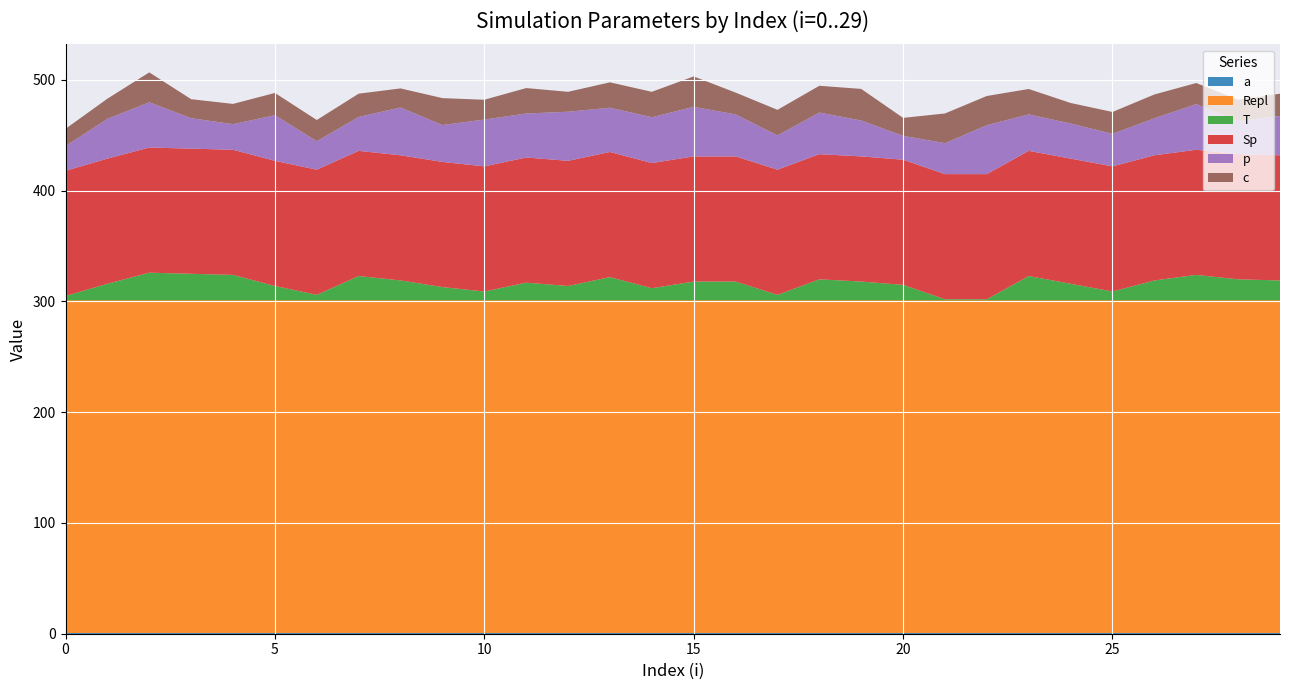

Reading left to right, what are all the values shown in this chart?

a: 0=1.0	1=1.0	2=1.0	3=1.0	4=1.0	5=1.0	6=1.0	7=1.0	8=1.0	9=1.0	10=1.0	11=1.0	12=1.0	13=1.0	14=1.0	15=1.0	16=1.0	17=1.0	18=1.0	19=1.0	20=1.0	21=1.0	22=1.0	23=1.0	24=1.0	25=1.0	26=1.0	27=1.0	28=1.0	29=1.0
Repl: 0=300.0	1=300.0	2=300.0	3=300.0	4=300.0	5=300.0	6=300.0	7=300.0	8=300.0	9=300.0	10=300.0	11=300.0	12=300.0	13=300.0	14=300.0	15=300.0	16=300.0	17=300.0	18=300.0	19=300.0	20=300.0	21=300.0	22=300.0	23=300.0	24=300.0	25=300.0	26=300.0	27=300.0	28=300.0	29=300.0
T: 0=4.0	1=15.0	2=25.0	3=24.0	4=23.0	5=13.0	6=5.0	7=22.0	8=18.0	9=12.0	10=8.0	11=16.0	12=13.0	13=21.0	14=11.0	15=17.0	16=17.0	17=5.0	18=19.0	19=17.0	20=14.0	21=1.0	22=1.0	23=22.0	24=15.0	25=8.0	26=18.0	27=23.0	28=19.0	29=18.0
Sp: 0=113.0	1=113.0	2=113.0	3=113.0	4=113.0	5=113.0	6=113.0	7=113.0	8=113.0	9=113.0	10=113.0	11=113.0	12=113.0	13=113.0	14=113.0	15=113.0	16=113.0	17=113.0	18=113.0	19=113.0	20=113.0	21=113.0	22=113.0	23=113.0	24=113.0	25=113.0	26=113.0	27=113.0	28=113.0	29=113.0
p: 0=22.4	1=35.9	2=40.9	3=27.5	4=23.1	5=41.2	6=25.7	7=30.6	8=43.2	9=33.3	10=42.2	11=39.7	12=44.4	13=40.0	14=41.4	15=44.8	16=37.9	17=30.9	18=37.6	19=32.4	20=21.6	21=28.0	22=44.2	23=32.9	24=31.7	25=29.4	26=33.4	27=41.2	28=29.9	29=35.5
c: 0=15.6	1=18.2	2=27.0	3=17.1	4=18.3	5=20.1	6=19.1	7=21.0	8=17.2	9=24.3	10=17.9	11=23.0	12=18.0	13=22.9	14=22.9	15=27.5	16=19.7	17=23.1	18=24.1	19=28.5	20=16.2	21=26.8	22=26.3	23=22.9	24=18.5	25=19.8	26=21.5	27=19.0	28=19.3	29=20.1